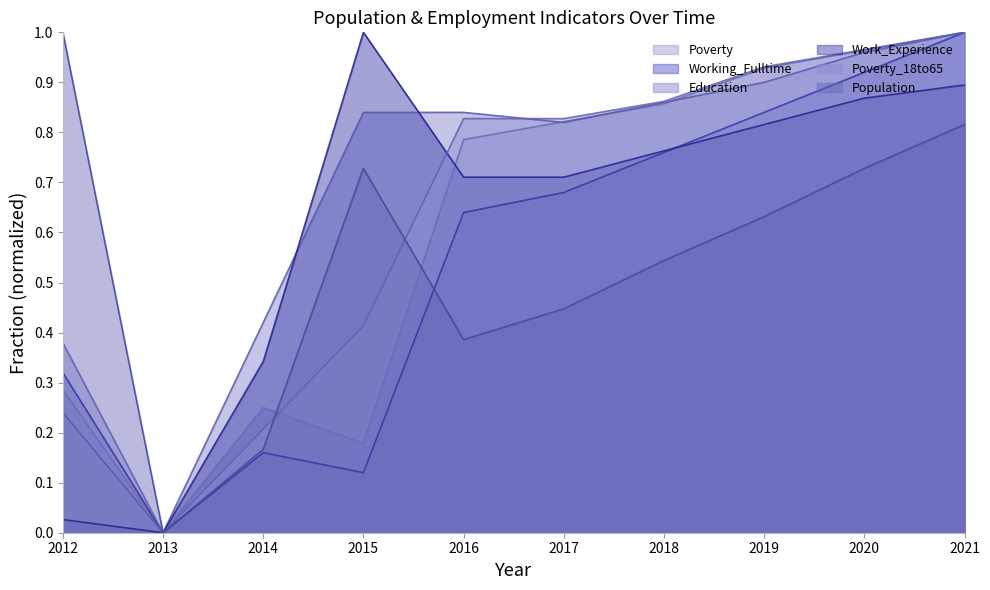

True or false: Education and Population cross at least once.

False